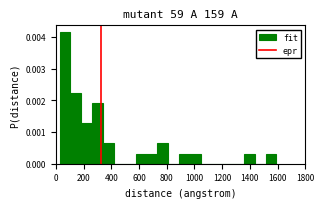

Around what value on the x-axis is the tallest bar? Give the approximate position of its centre, as read against the axis.

60